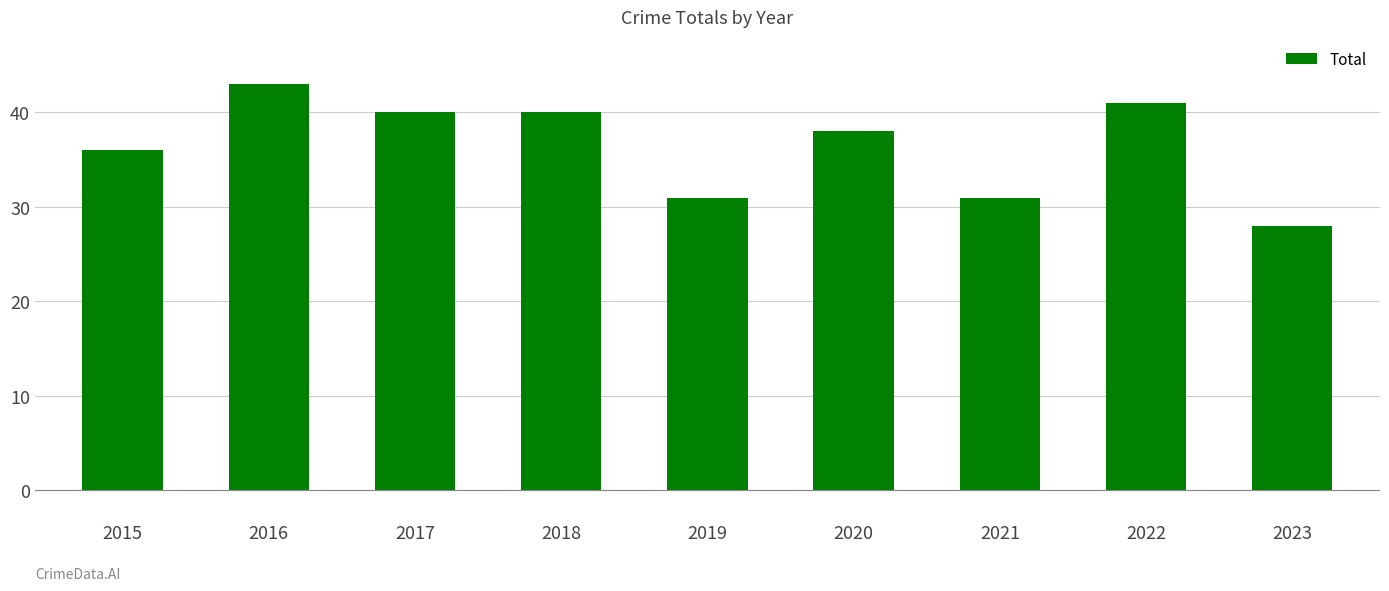

True or false: the data shows 39 at 2023.

False